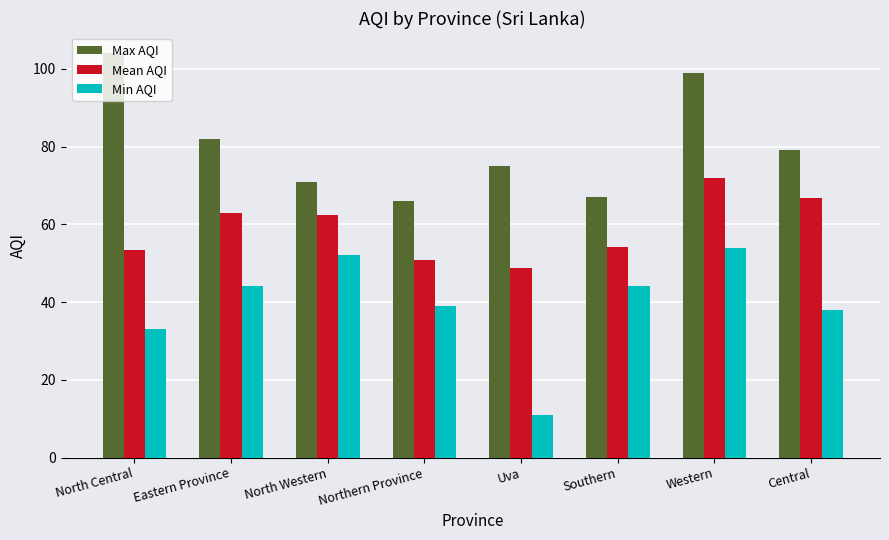

Which series has the largest total across all categories?

Max AQI